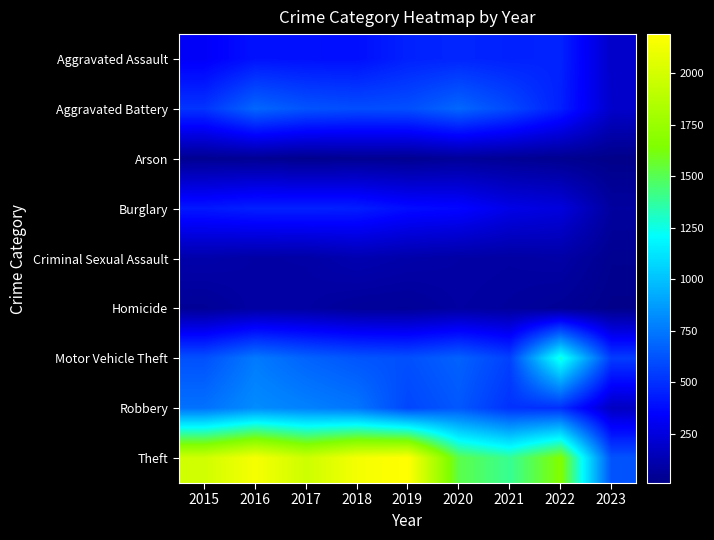

What is the minimum value shown in the chart?

12